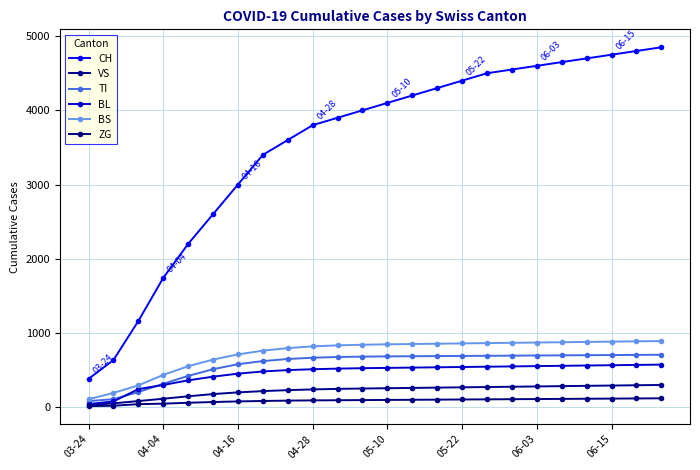

What is the average value of the TI series?

576